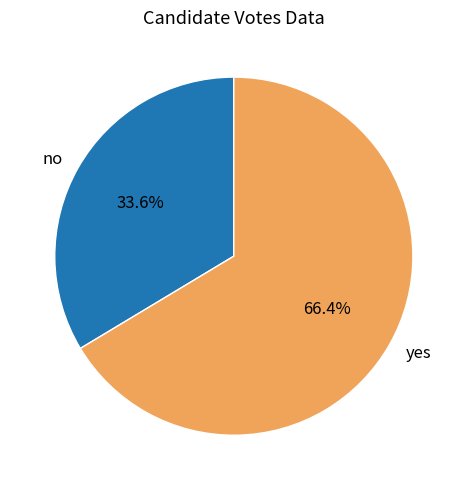

Approximately how many times larger is the value at no compared to yes?

0.5